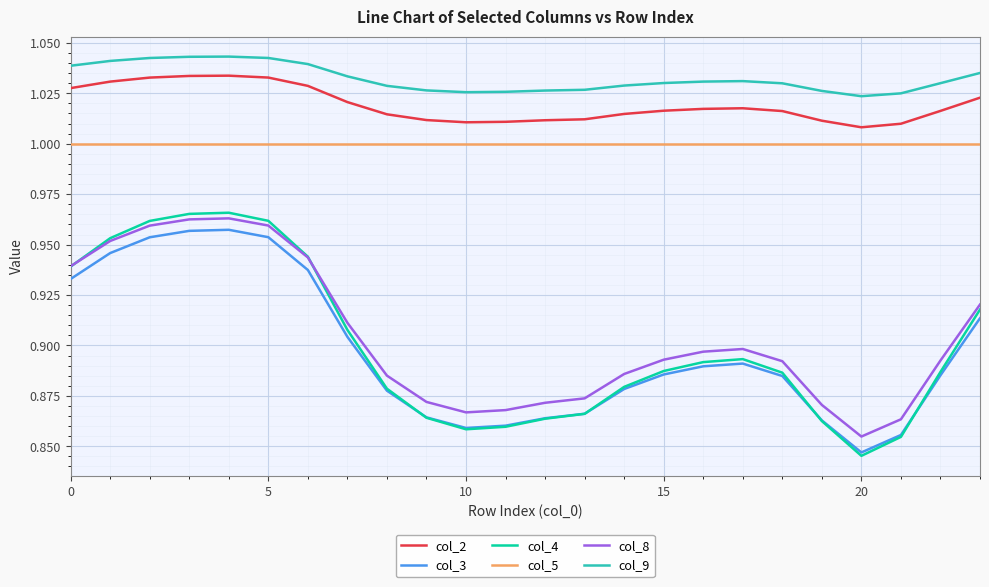

True or false: col_9 and col_4 intersect in this chart.

False